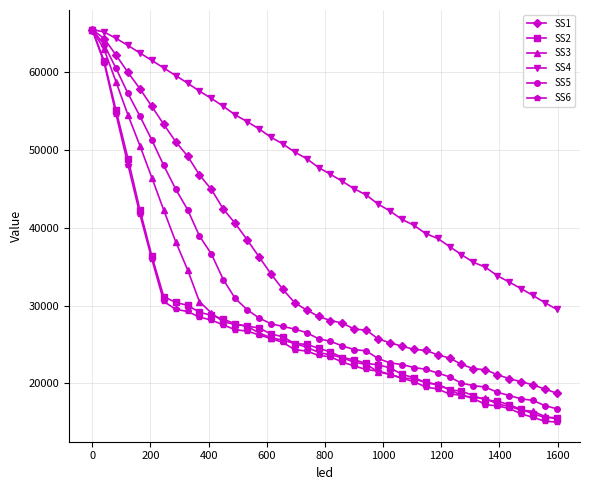

What is the value of the SS2 point at the 25th from the left?

22369.0